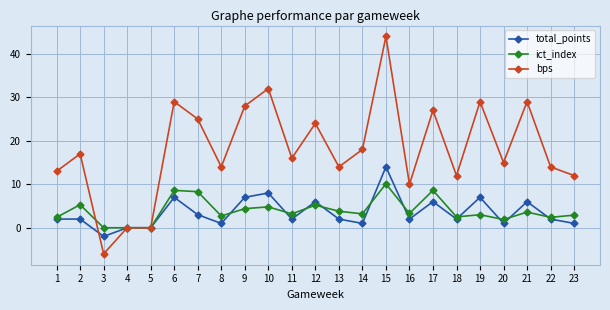

Is the value of total_points at 22 greater than the value of bps at 8?

No